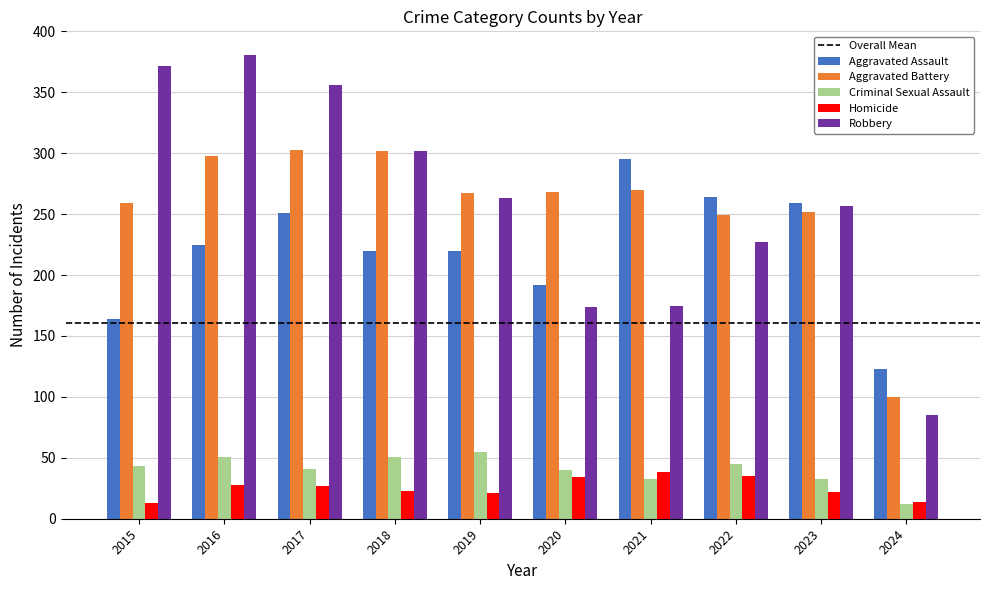

True or false: Aggravated Battery has a value of 268 at 2020.

True